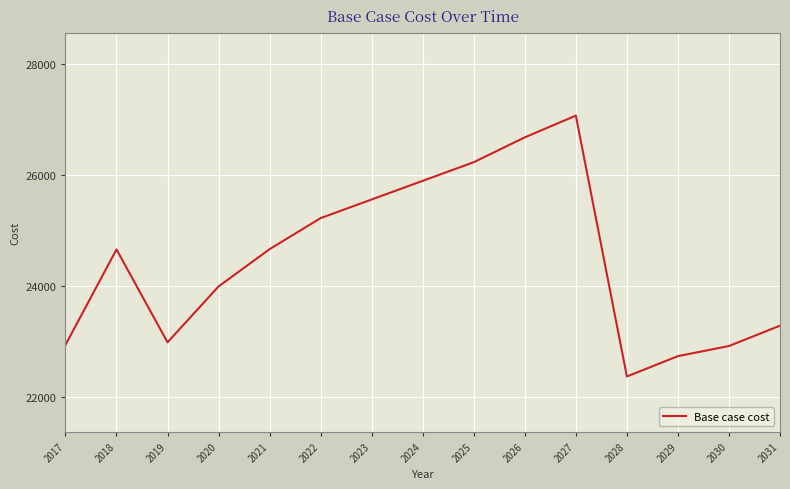

True or false: the data shows 14170.1 at 2021.

False